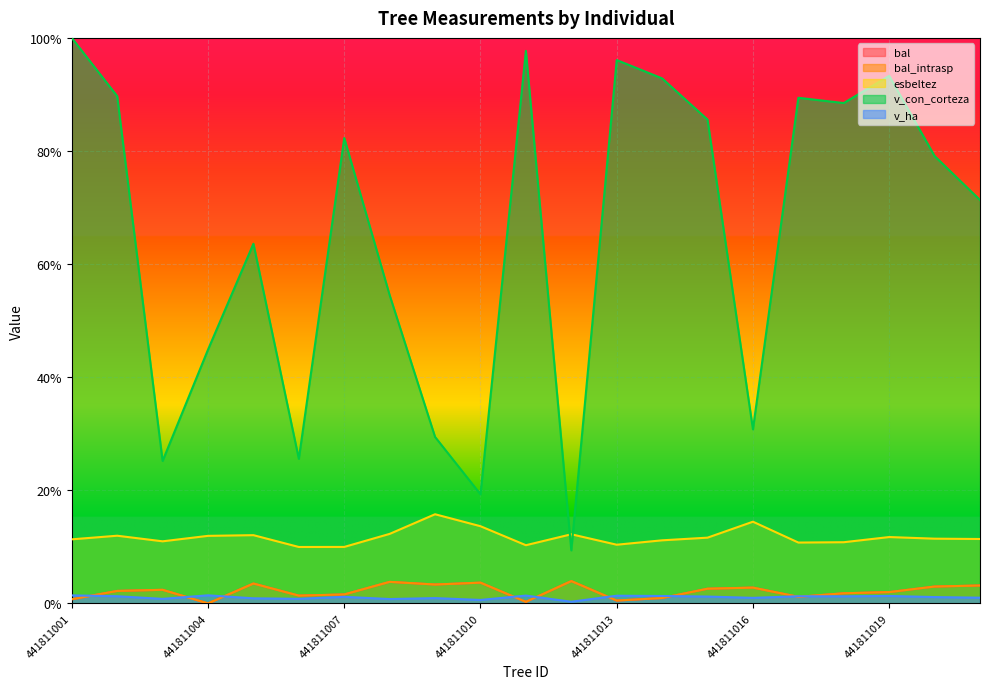

How many lines are shown in the chart?

5